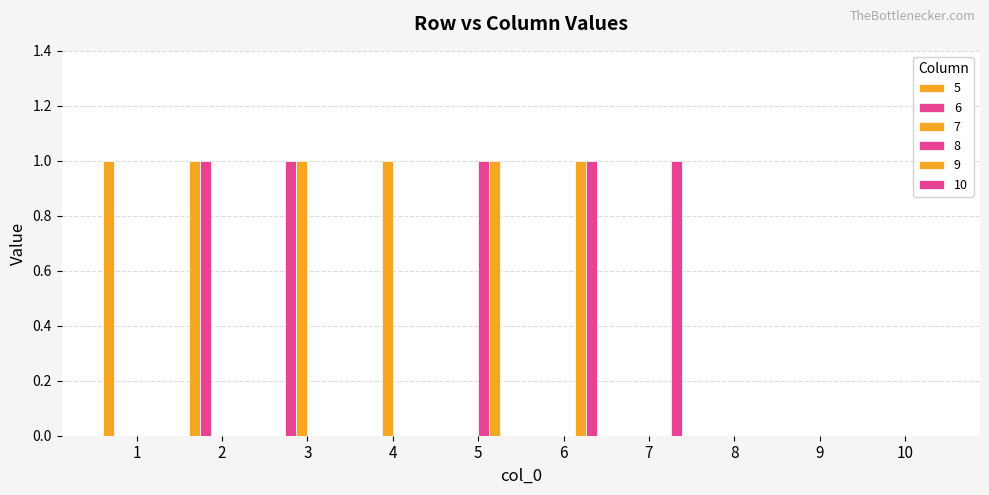

Are the bars horizontal?

No